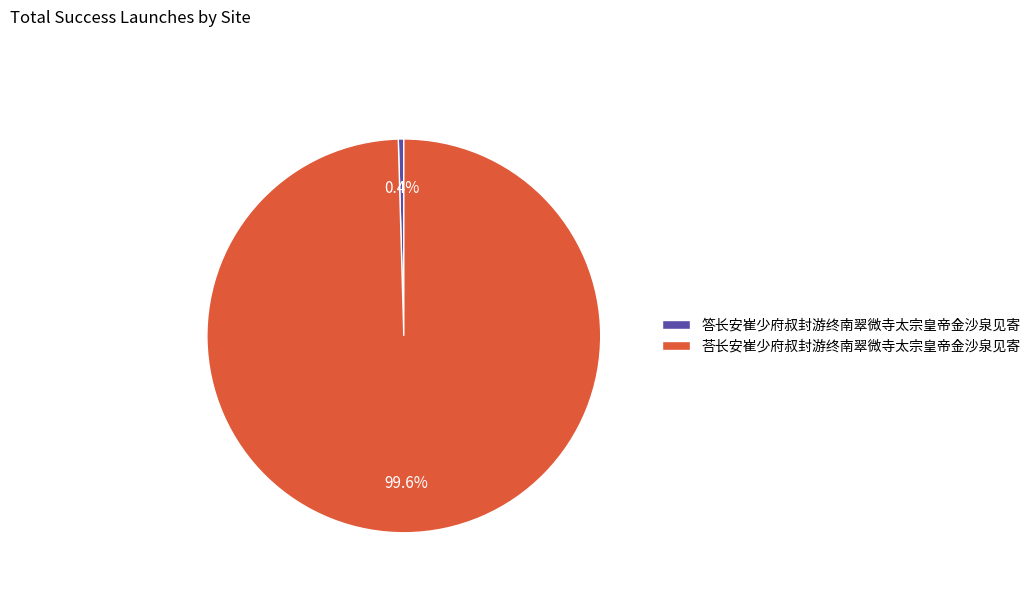

Is it true that 答长安崔少府叔封游终南翠微寺太宗皇帝金沙泉见寄 is 9% of the pie?

False